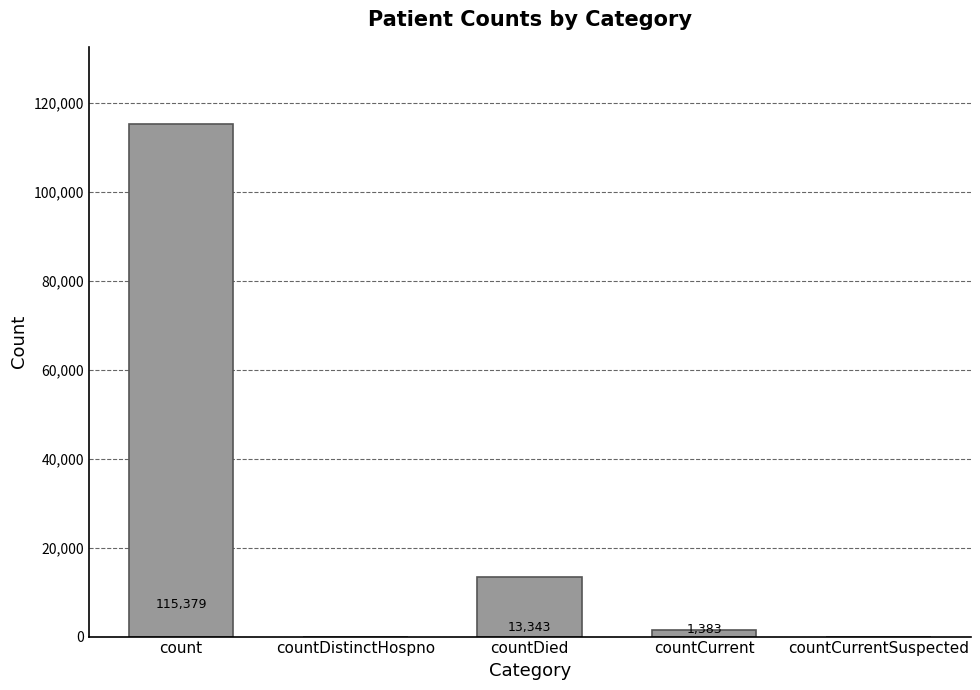

What is the sum of the values at countDistinctHospno and countCurrent?

1383